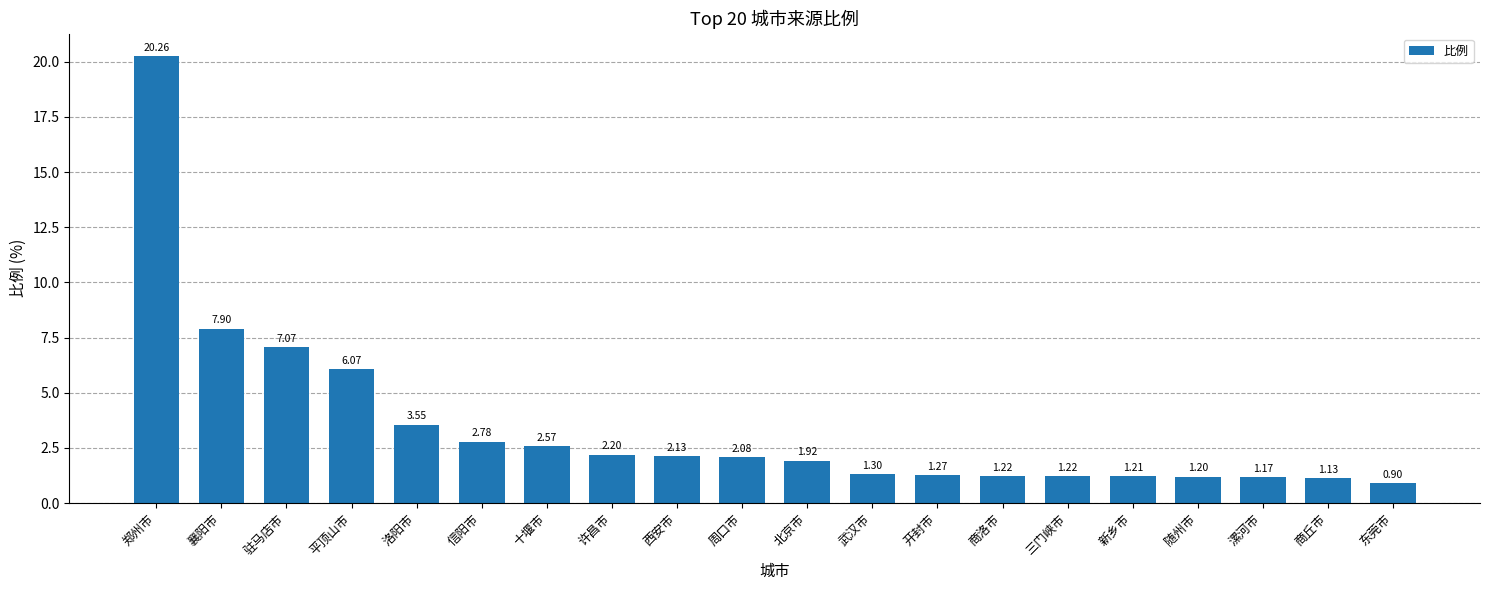

What is the difference between the maximum and minimum values?

19.4